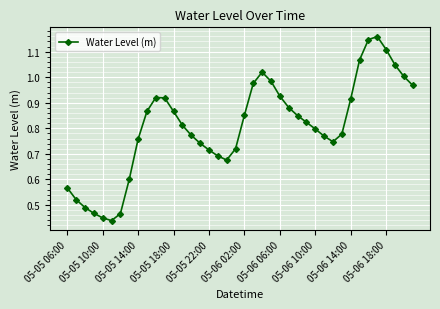

True or false: the data has more than 1 interior local peaks.

True